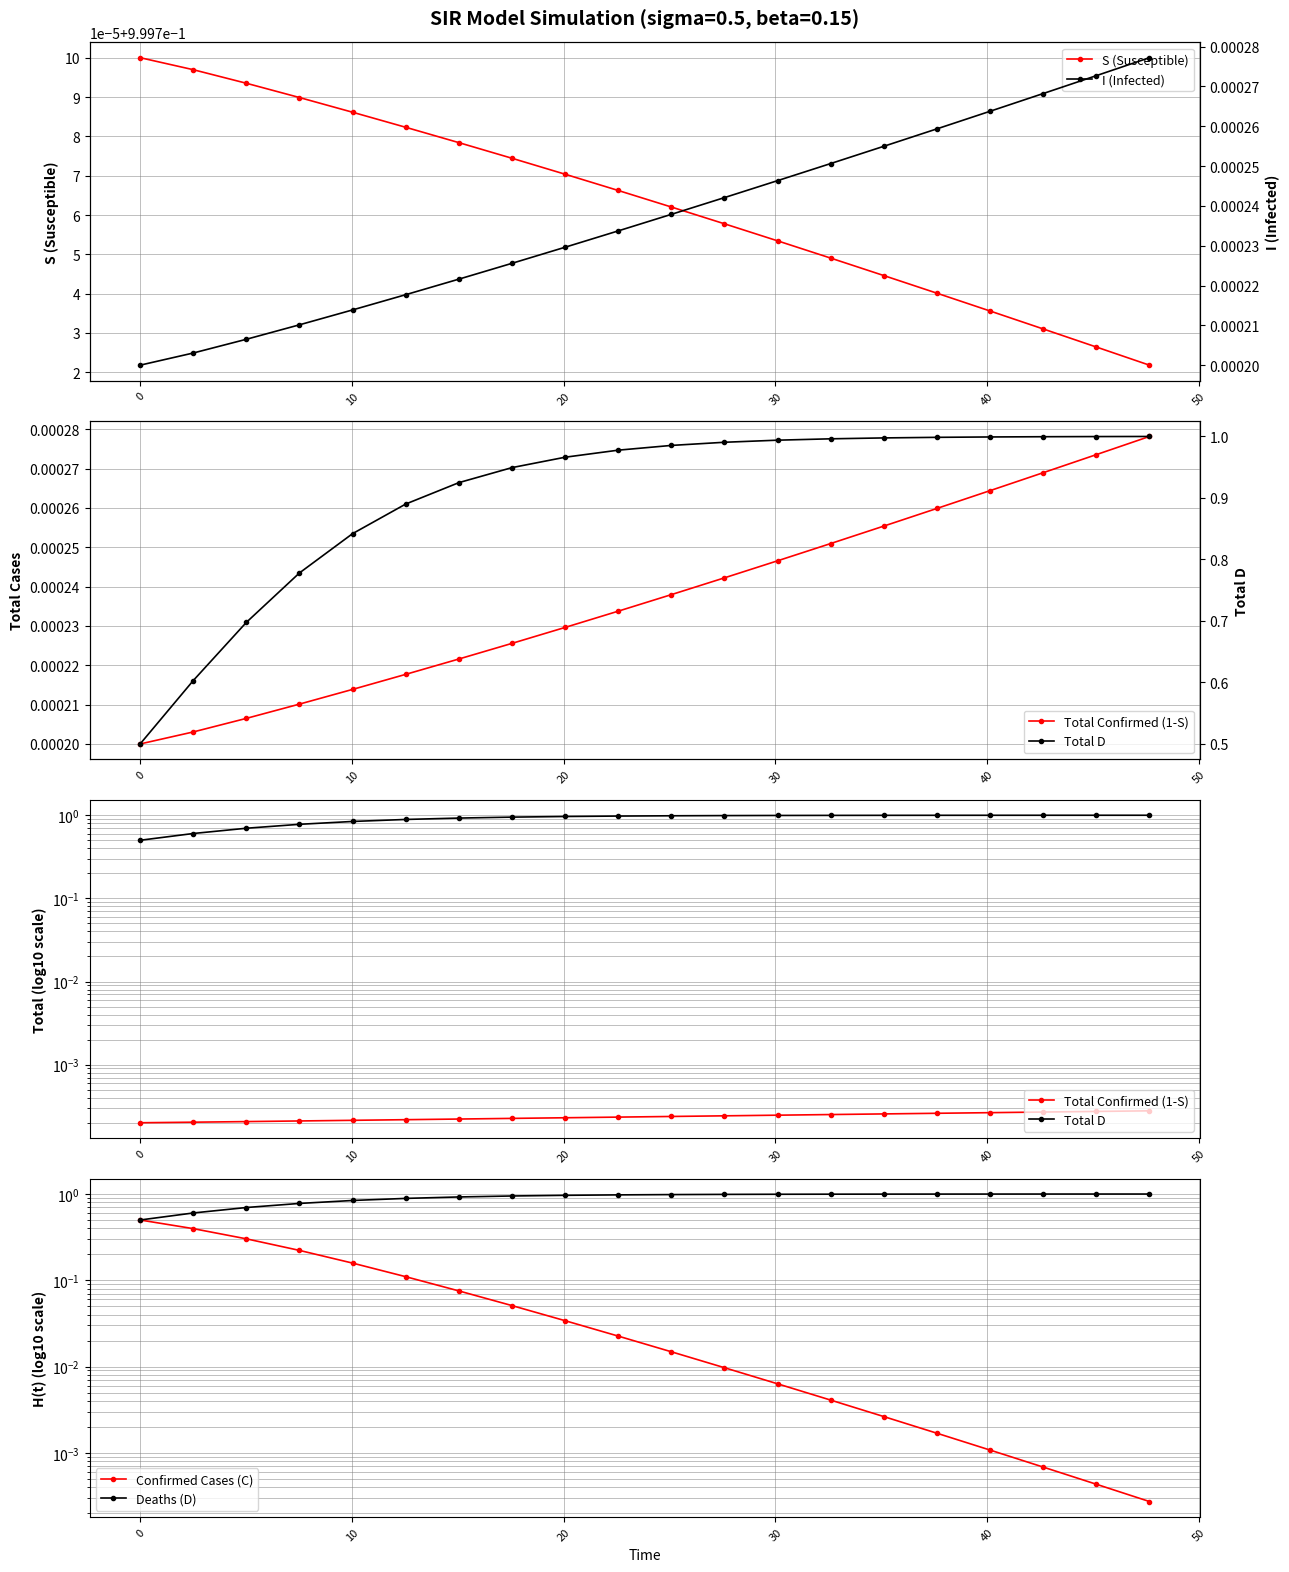

True or false: Total D and Confirmed Cases (C) intersect in this chart.

False